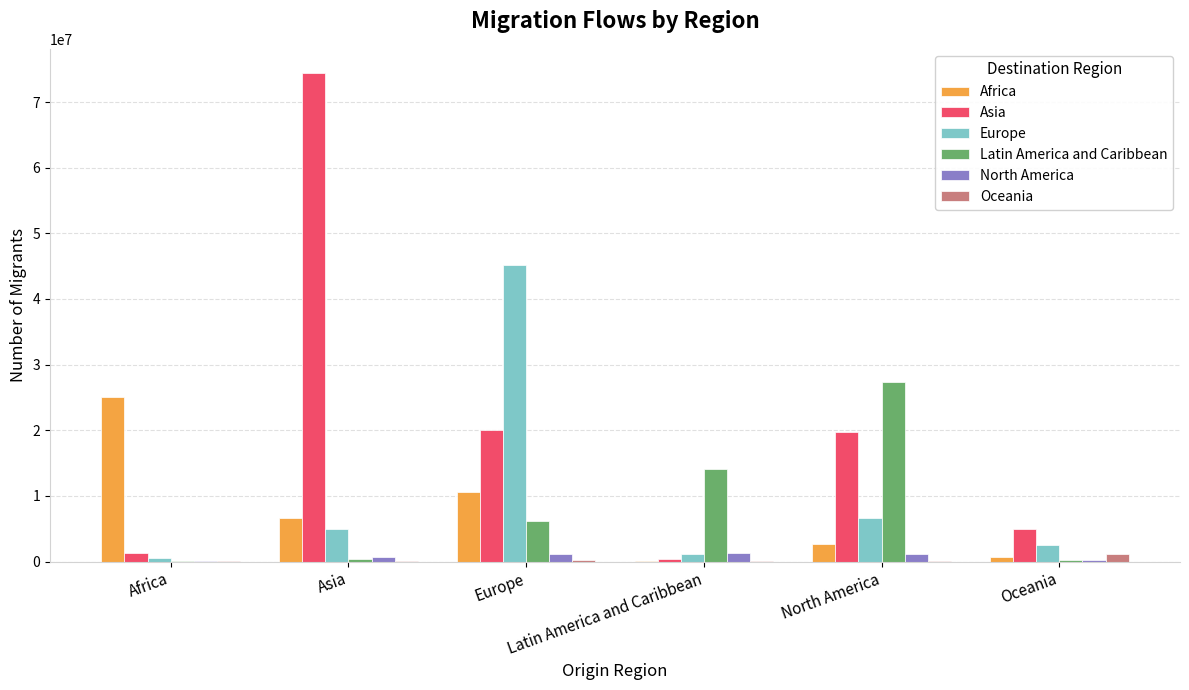

Count the number of categories in the chart.

6